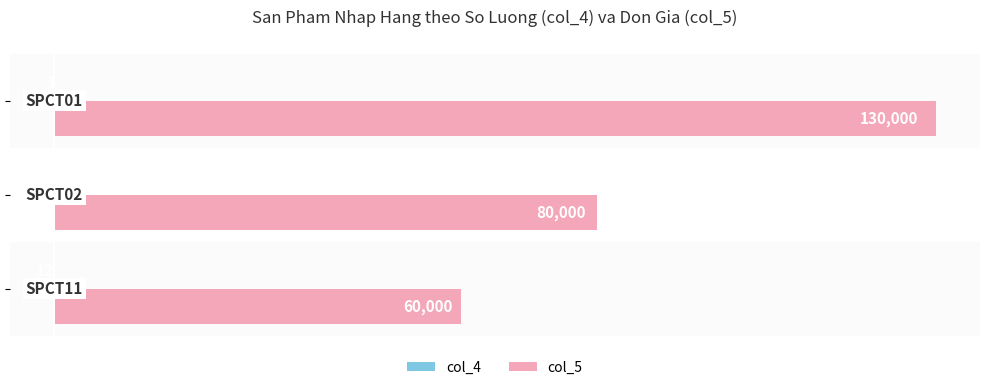

Which series has the largest total across all categories?

col_5